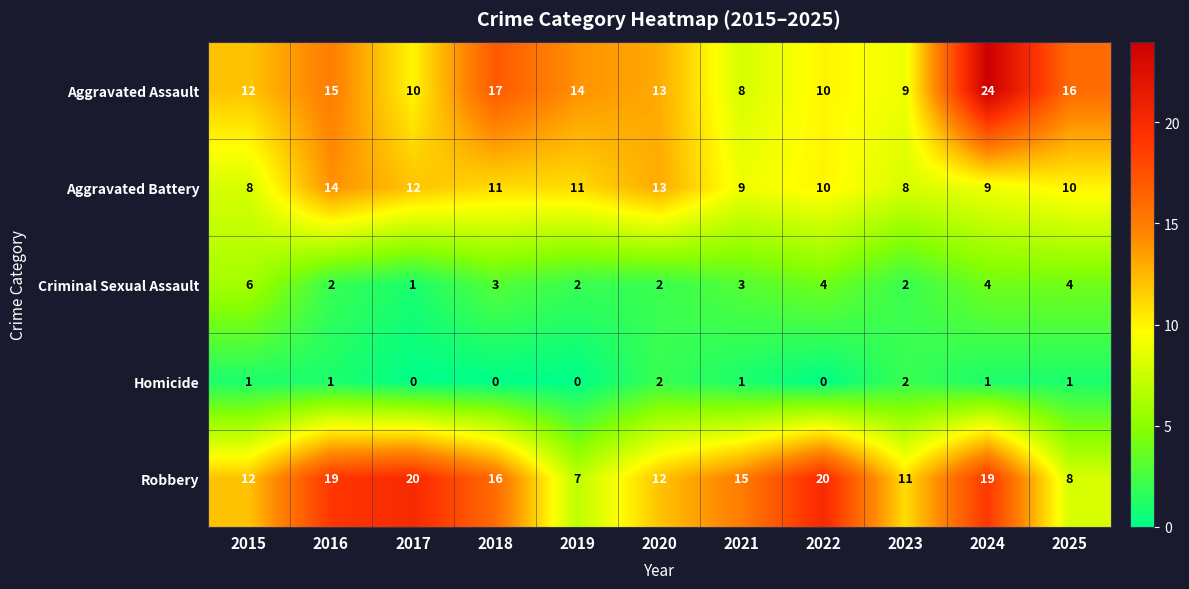

Which series has the largest total across all categories?

Robbery